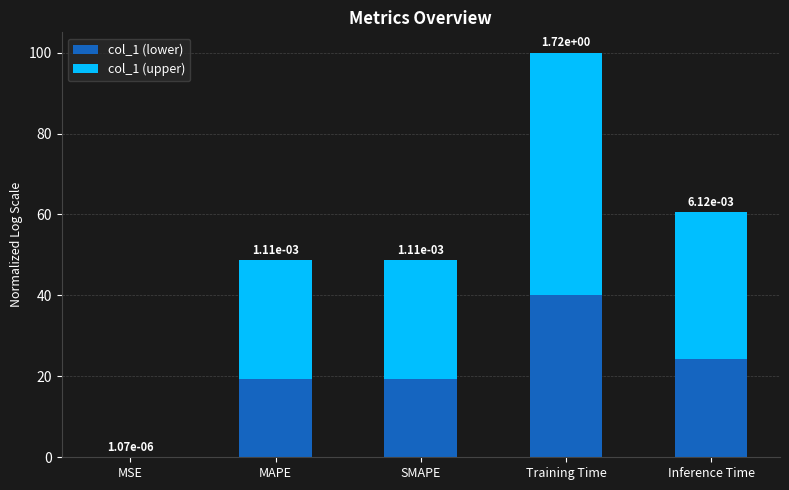

What is the sum of all col_1 (lower) values?

103.1